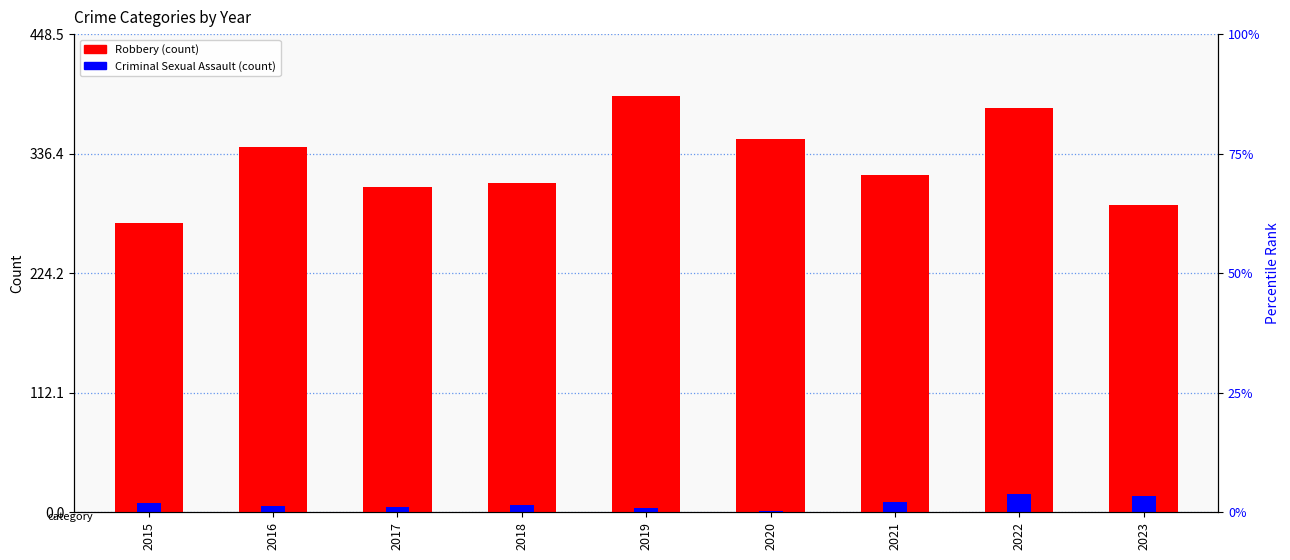

The Robbery series shows 379 at 2022. True or false?

True